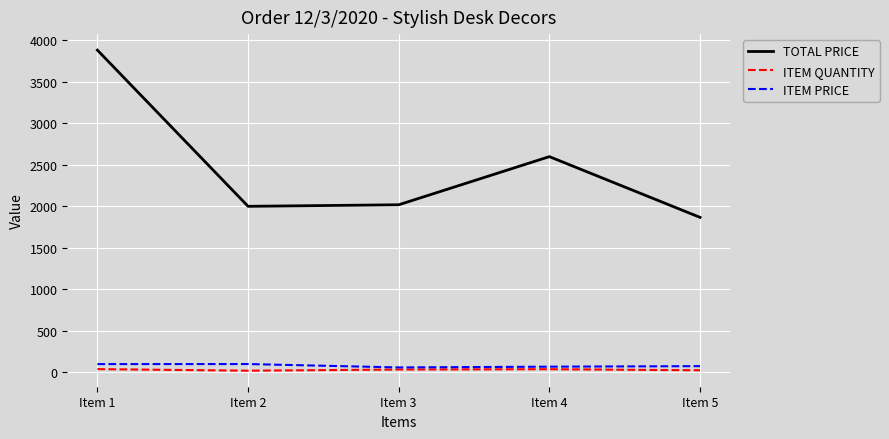

True or false: ITEM PRICE and TOTAL PRICE cross at least once.

False